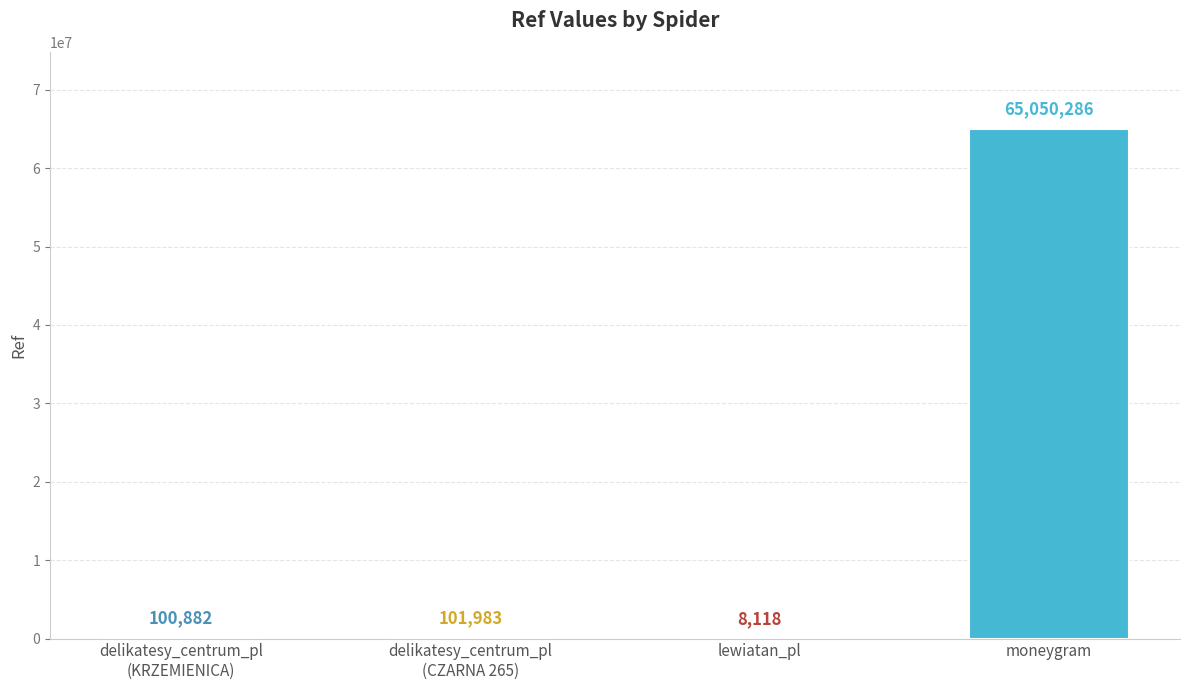

What is the label of the 3rd bar from the left?

lewiatan_pl